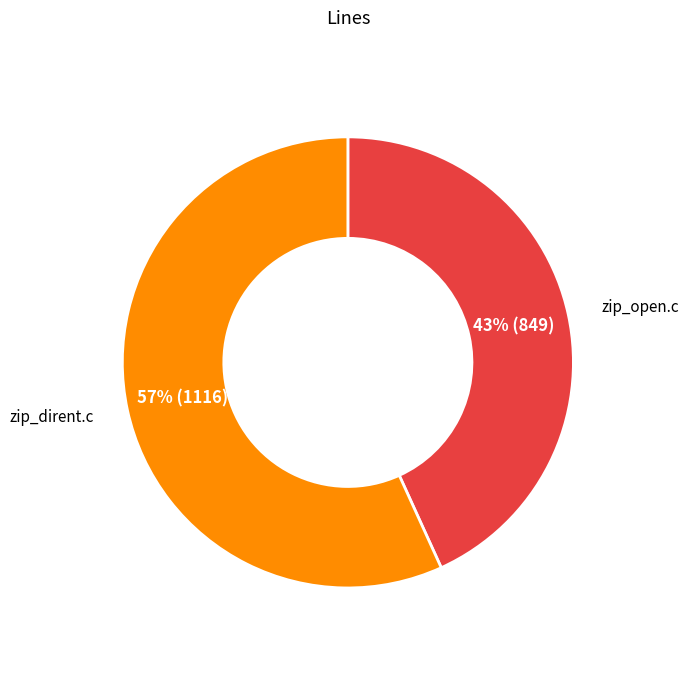

Which category accounts for the majority?

zip_dirent.c